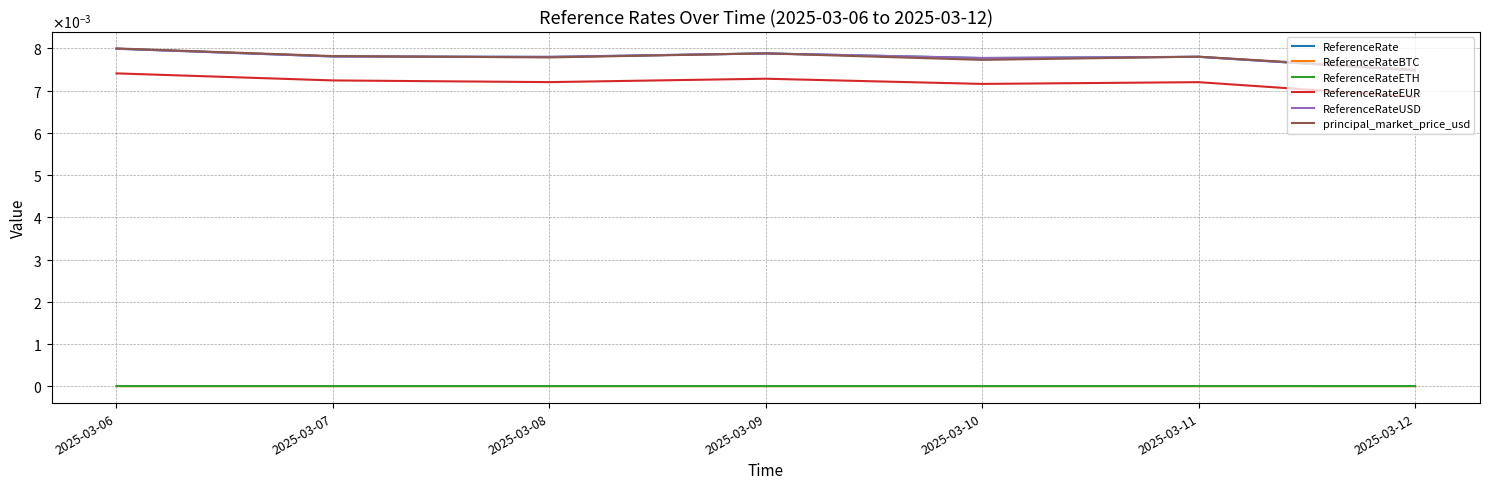

Is this an area chart (filled region under the line)?

No